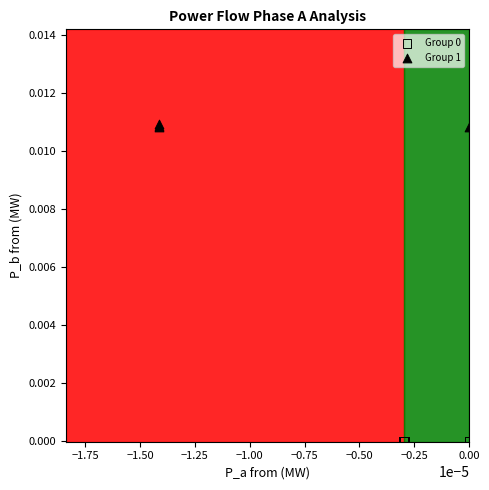

Which series contains the highest Y value?

Group 1